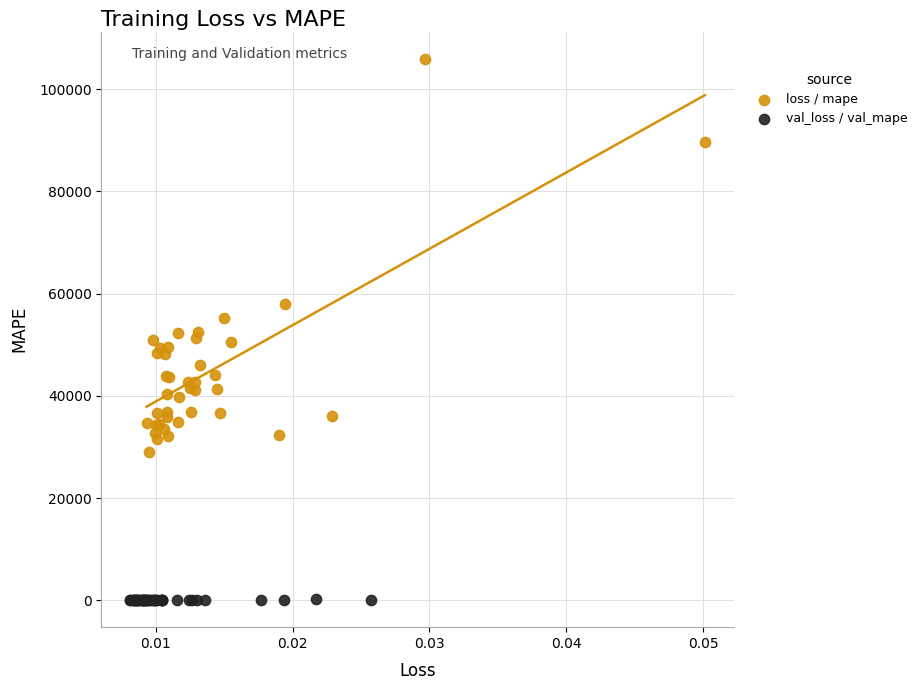

Which series contains the lowest Y value?

val_loss / val_mape